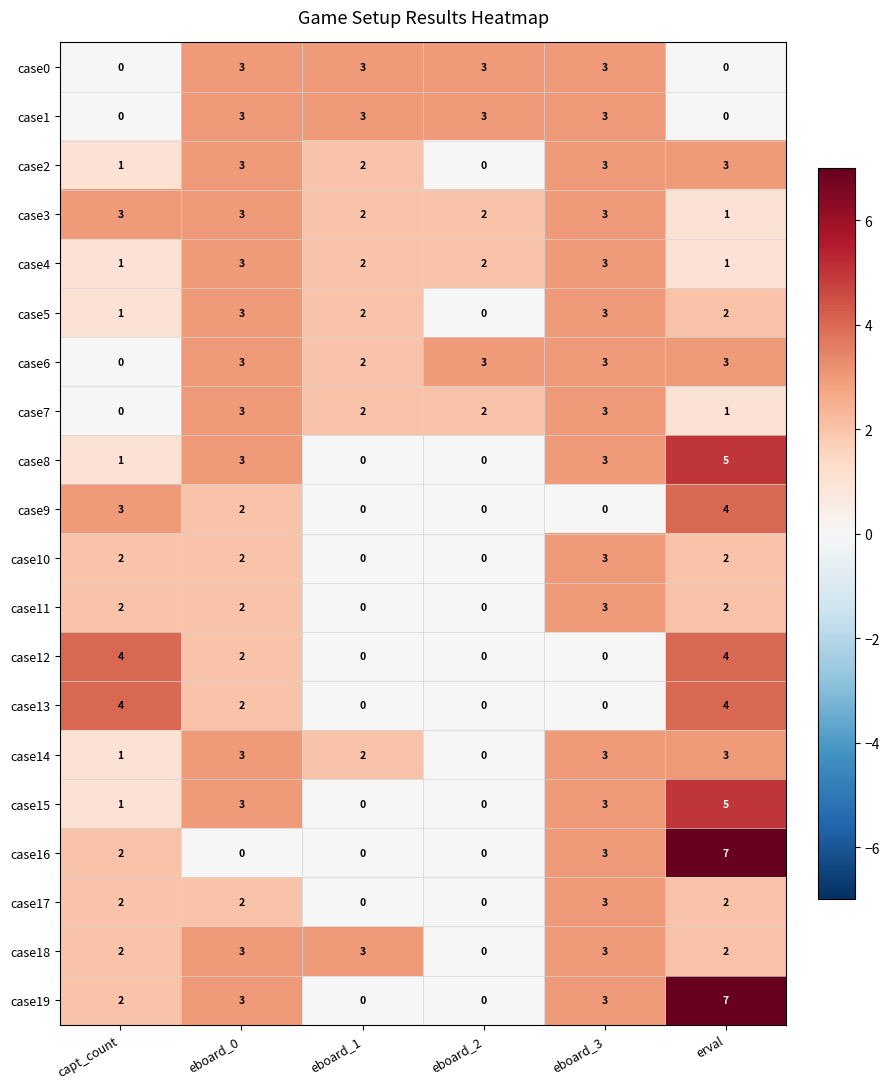

How many case16 values are between 0 and 3?

5